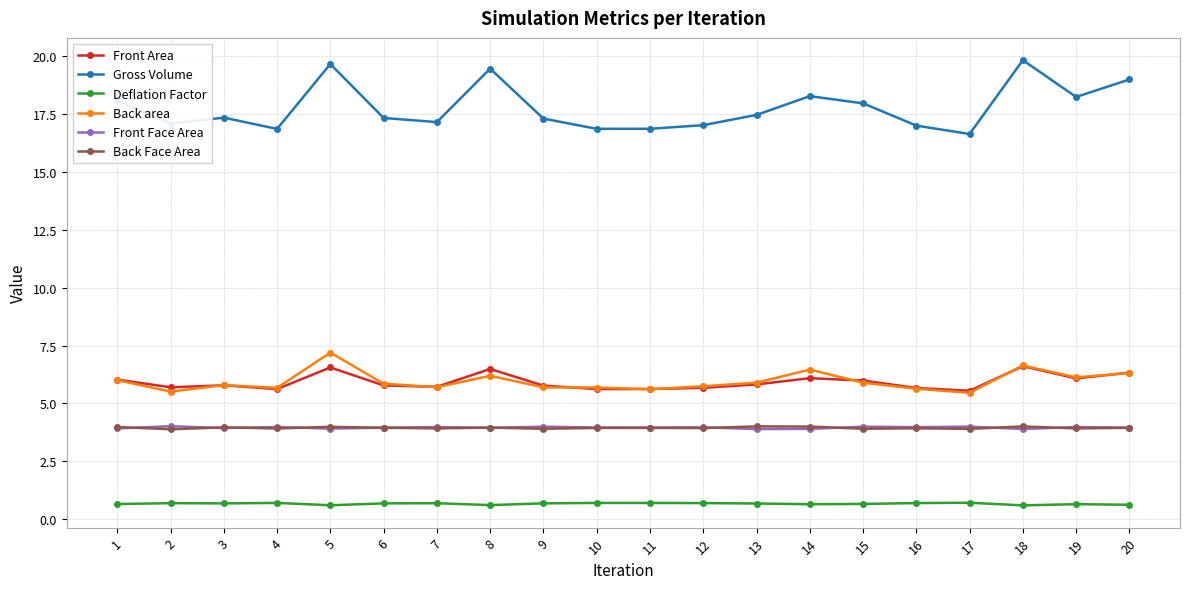

How many lines are shown in the chart?

6